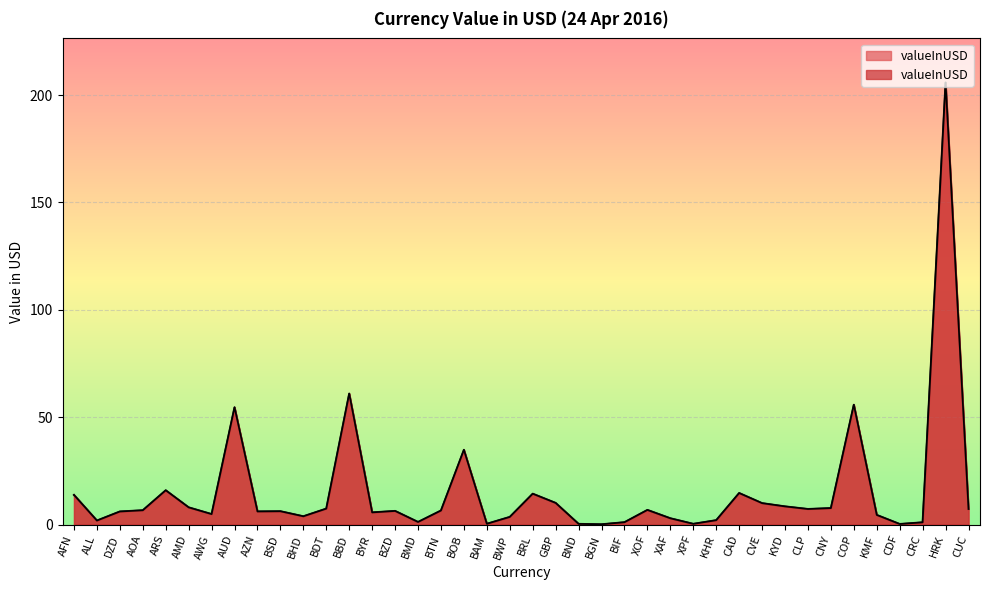

True or false: there are more than 2 points higher than both neighbors.

True